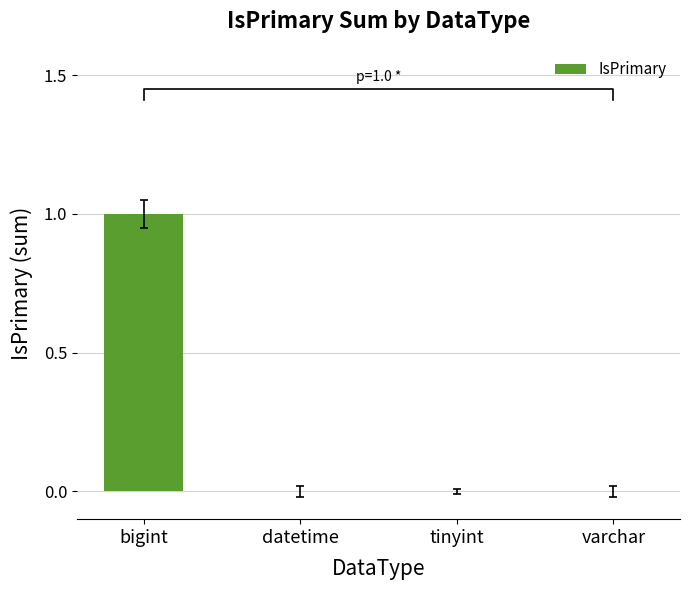

What is the label of the 4th bar from the left?

varchar